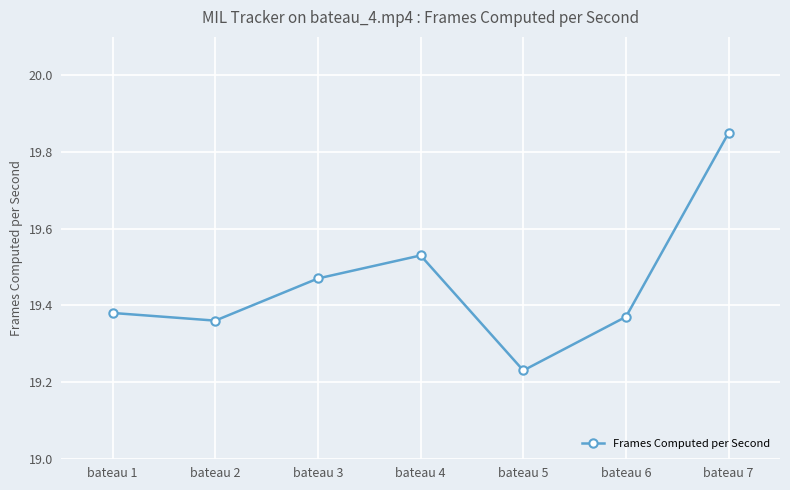

What is the sum of all values?

136.2